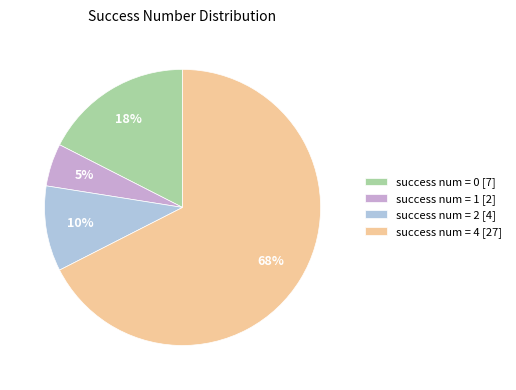

What percentage is the success num = 1 [2] slice, to the nearest percent?

5%